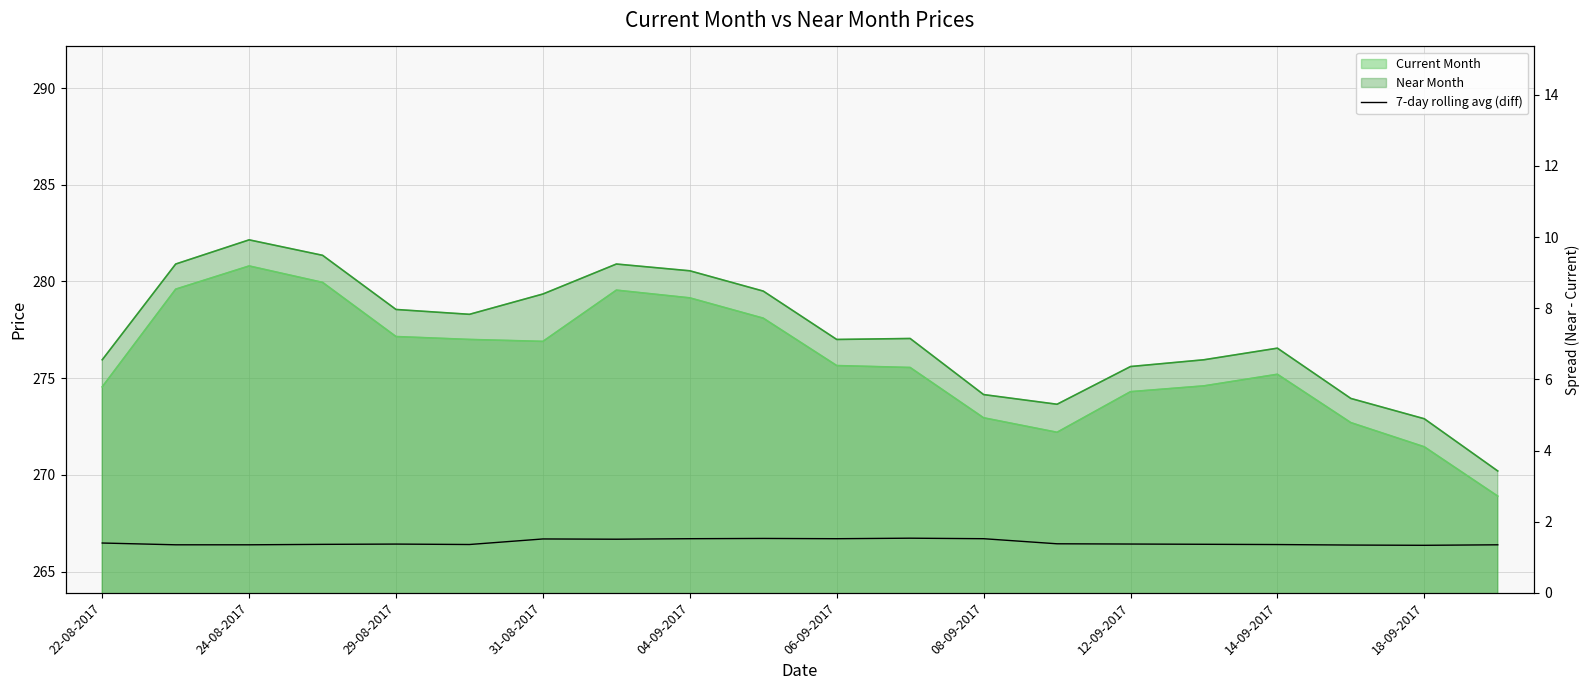

What is the difference between the second highest and minimum values?

0.2